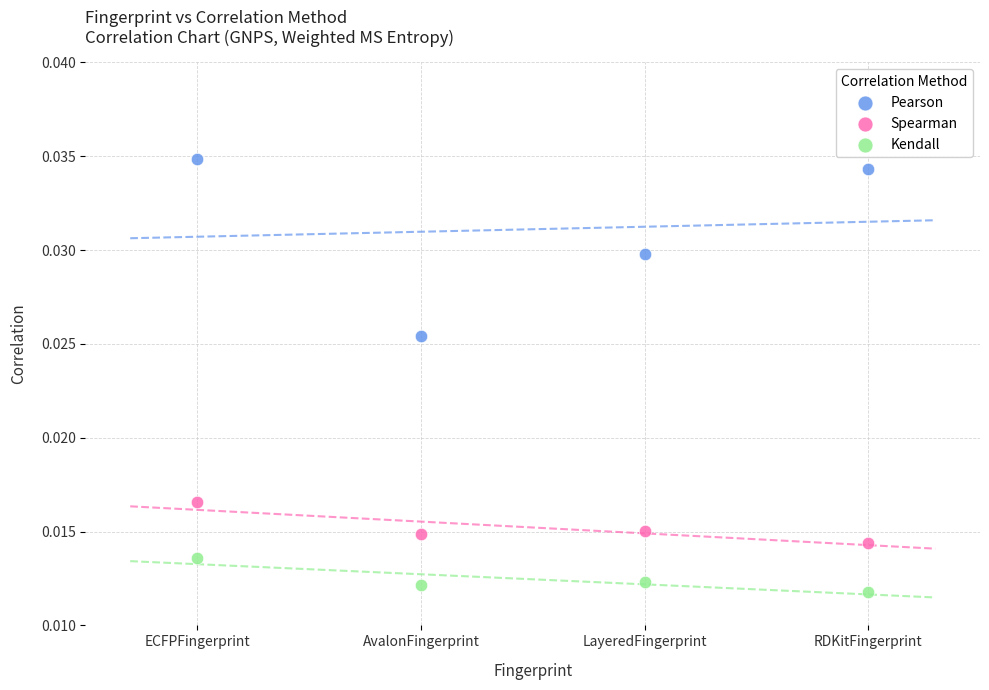

Which series reaches the maximum Y coordinate?

Pearson